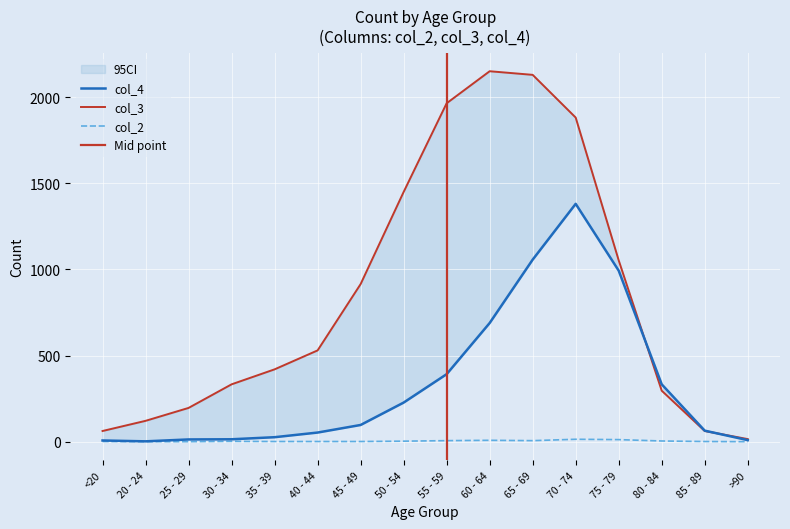

What is the difference between the highest and lowest values at <20?

61